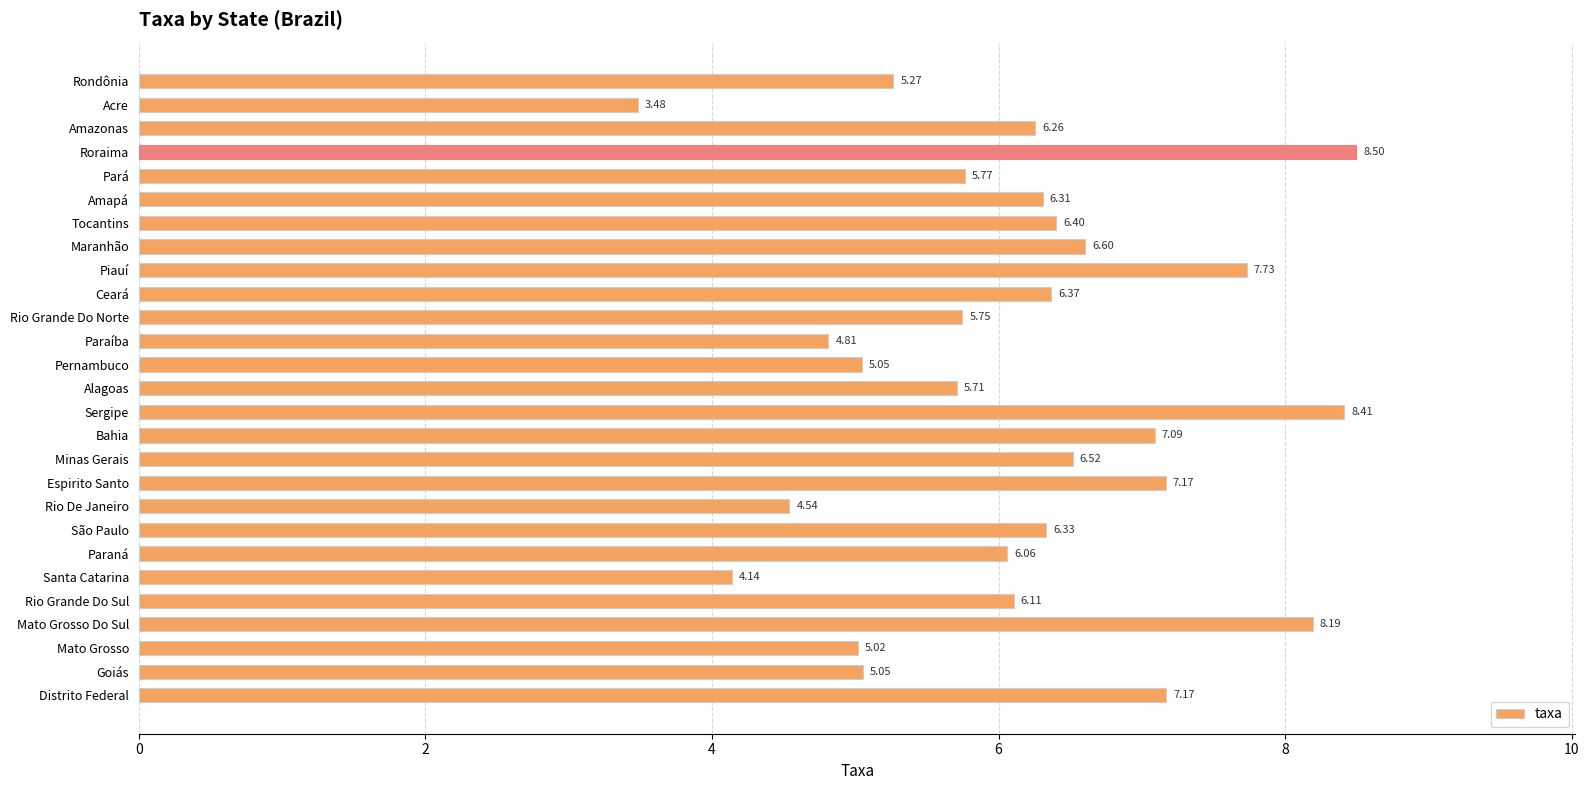

What is the sum of all values?

165.8